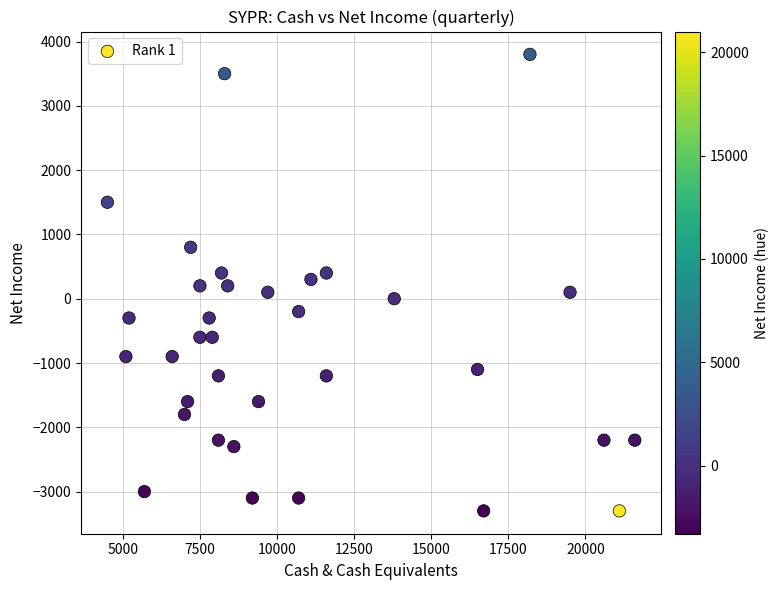

What is the range of Y values (max minus min)?

7100